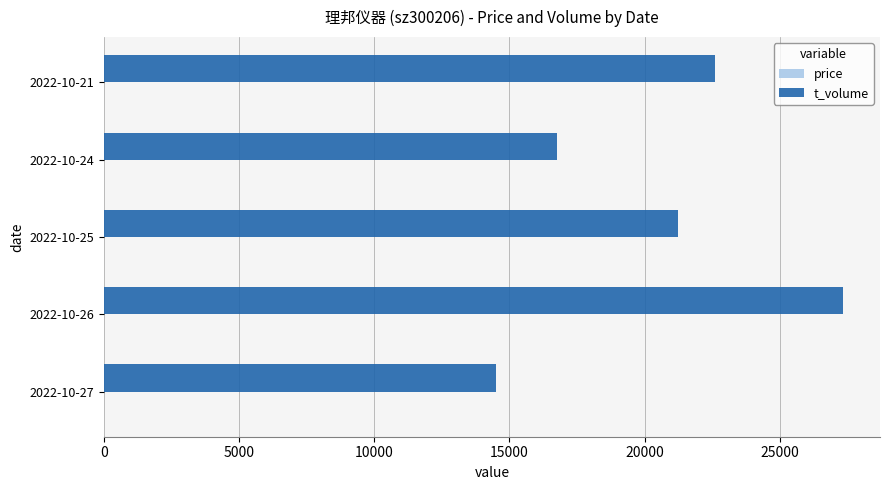

At which category is the sum across all series the highest?

2022-10-26